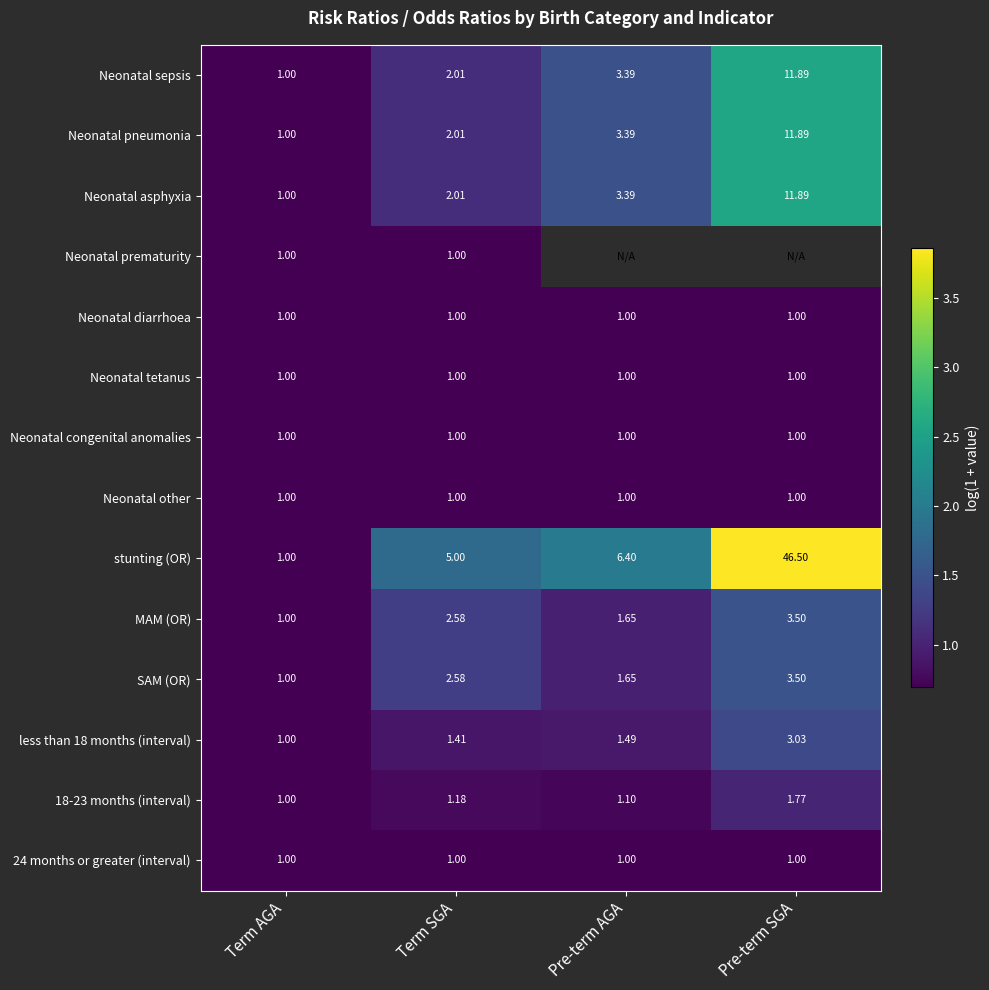

Which category has the highest value in the stunting (OR) series?

Pre-term SGA